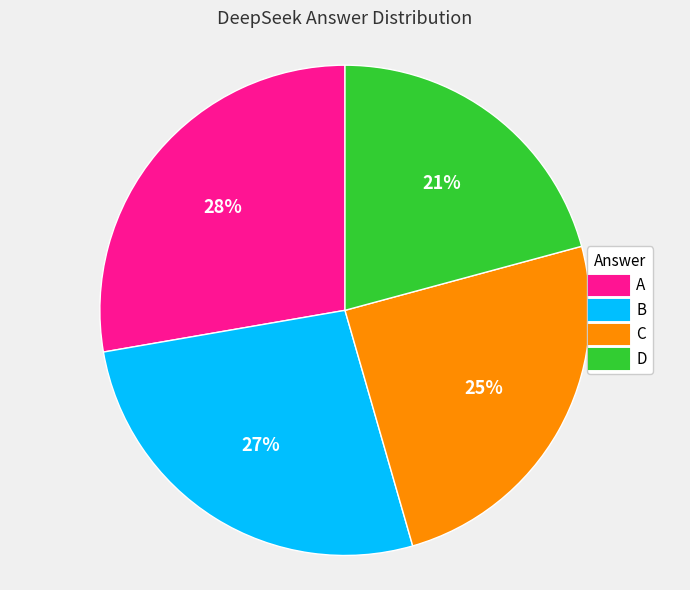

Count the number of slices in the pie.

4